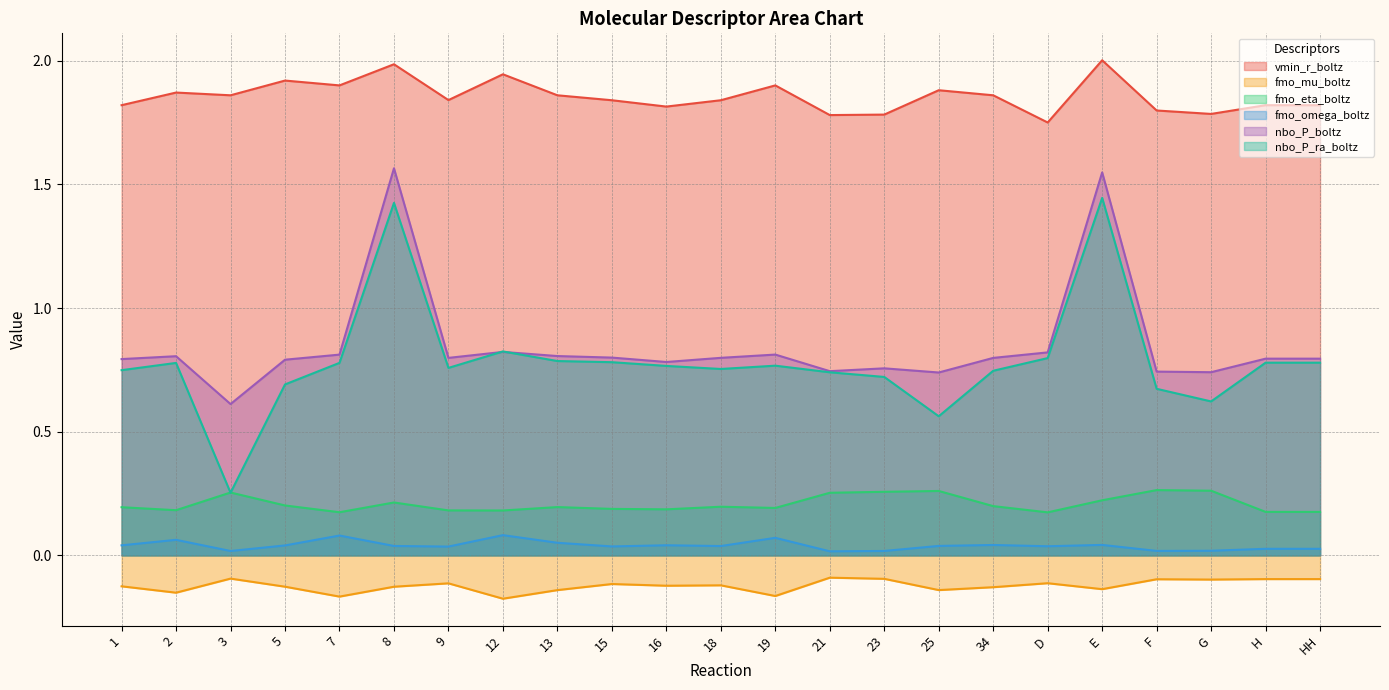

How many series are shown in this chart?

6